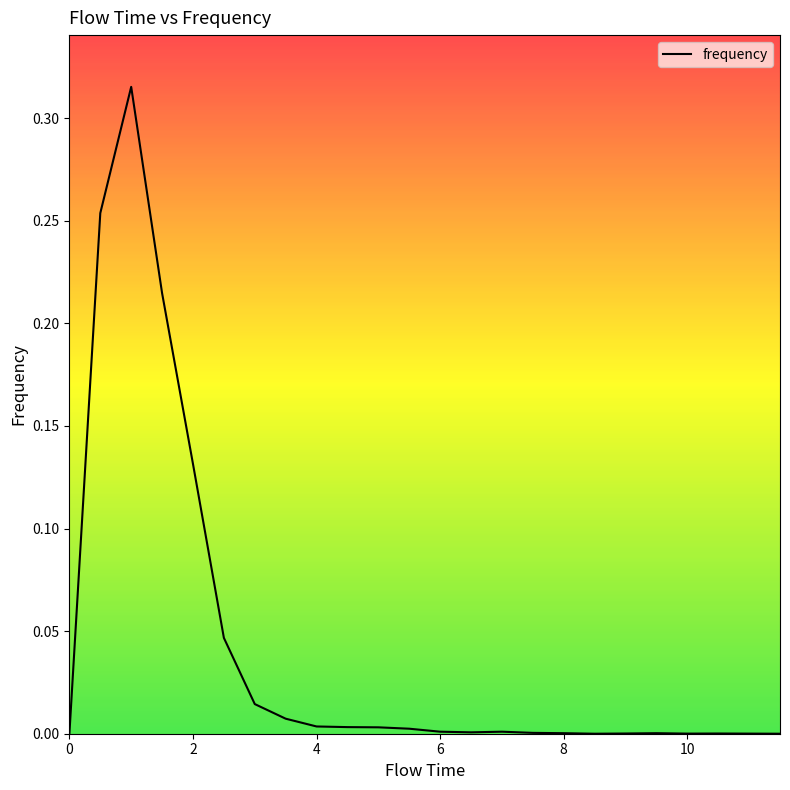

True or false: the data shows 0.2 at 2.

False